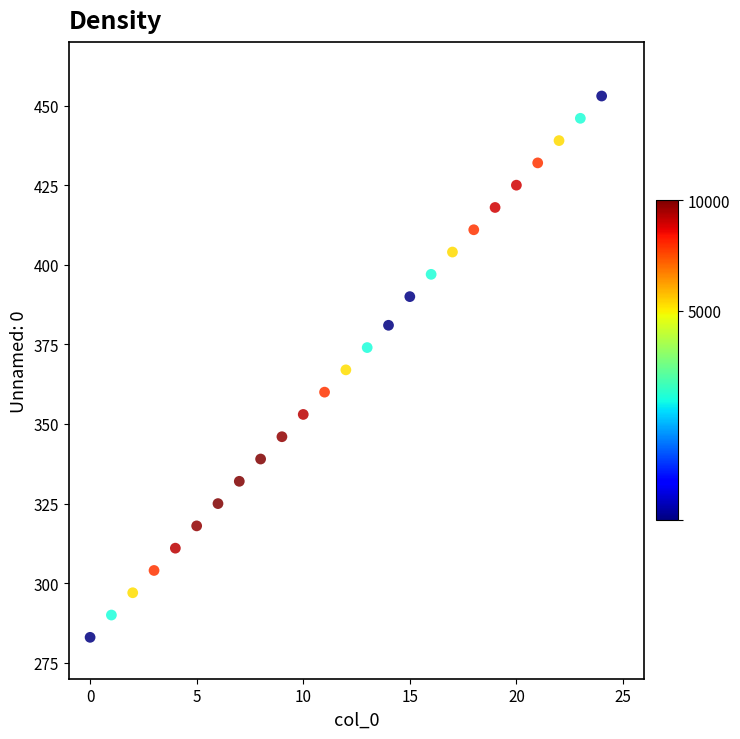

What is the range of Y values (max minus min)?

170